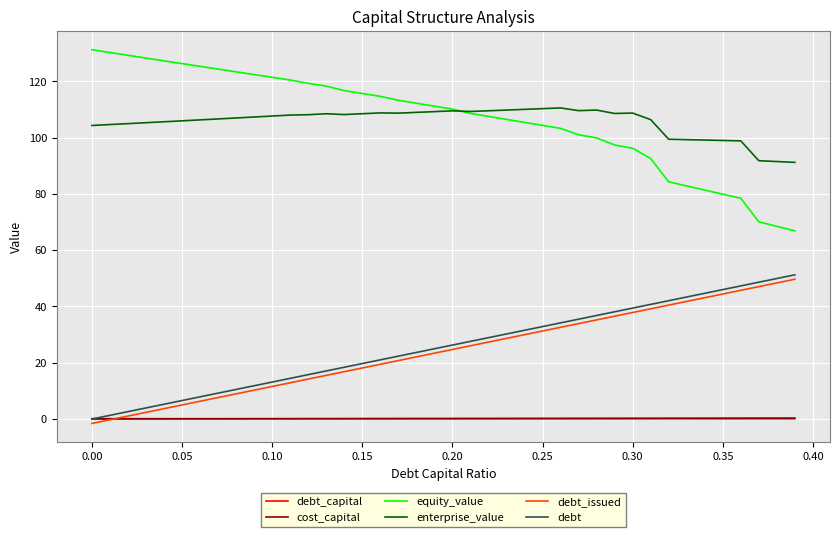

What is the difference between the second highest and minimum values in the equity_value series?

63.4